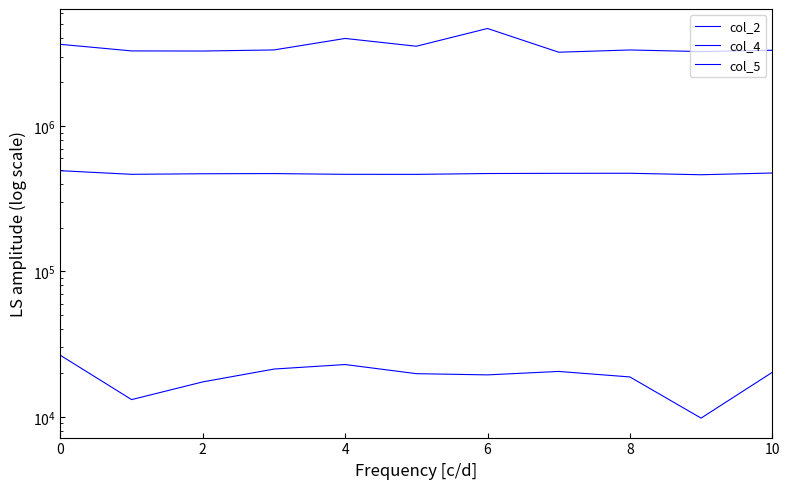

Does the chart have visible grid lines?

No